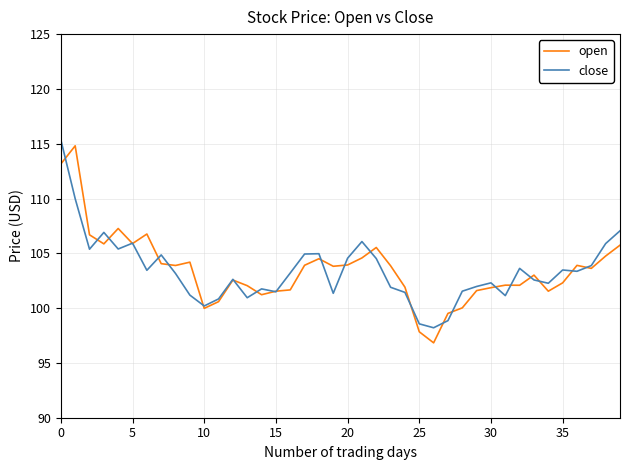

Does the chart display data point markers on the line(s)?

No